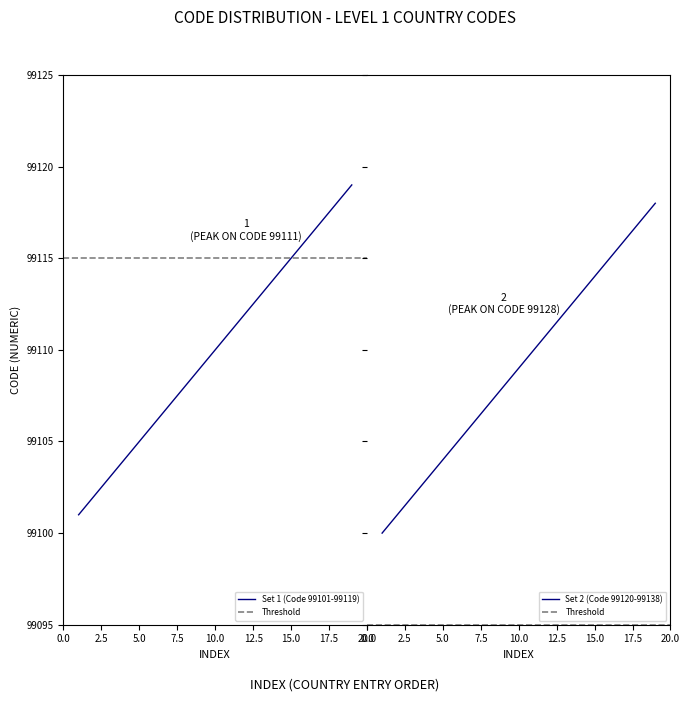

The Set 1 (Code 99101-99119) series shows 134034 at 5.0. True or false?

False